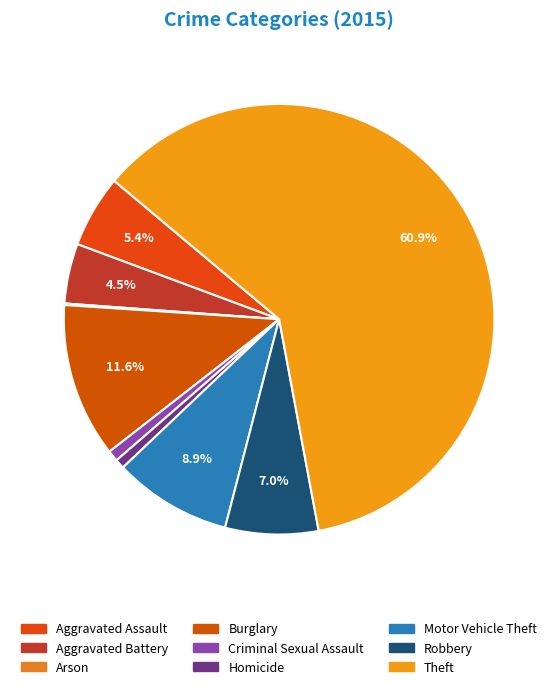

What is the change in value from Aggravated Battery to Burglary?

+60